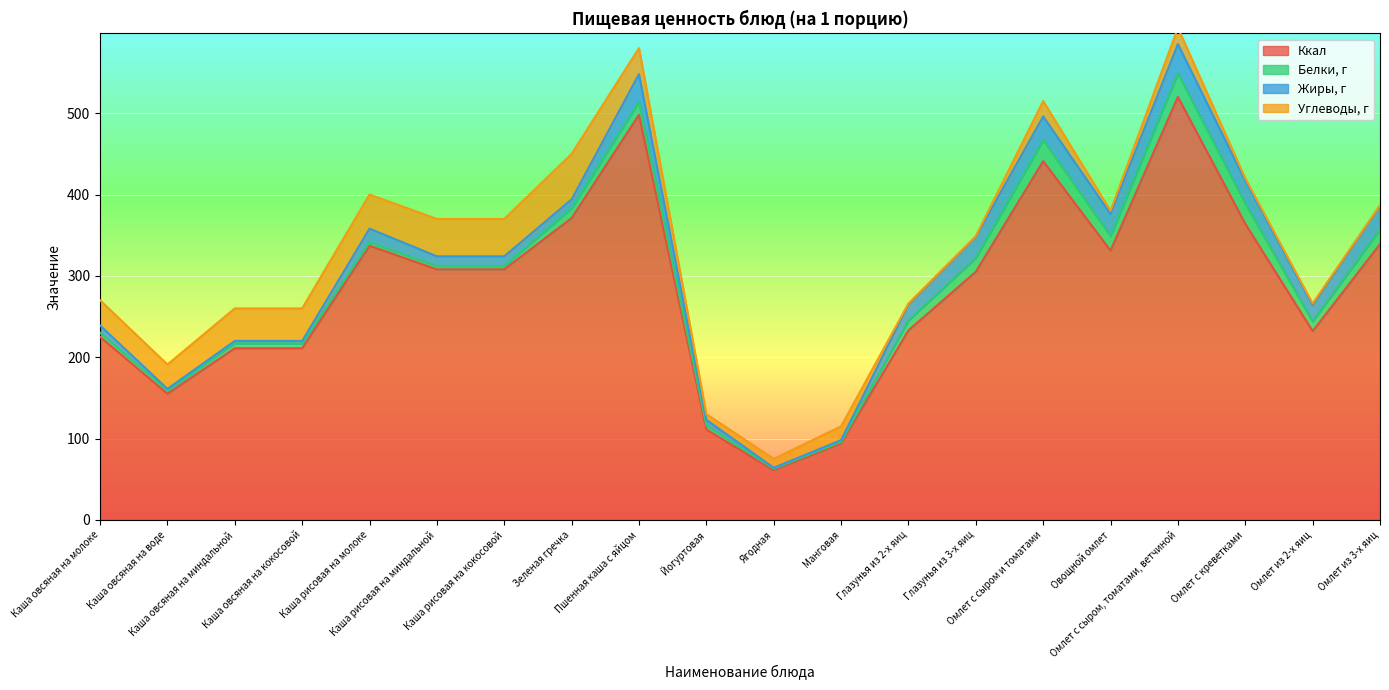

Which series has the largest range (max minus min)?

Ккал